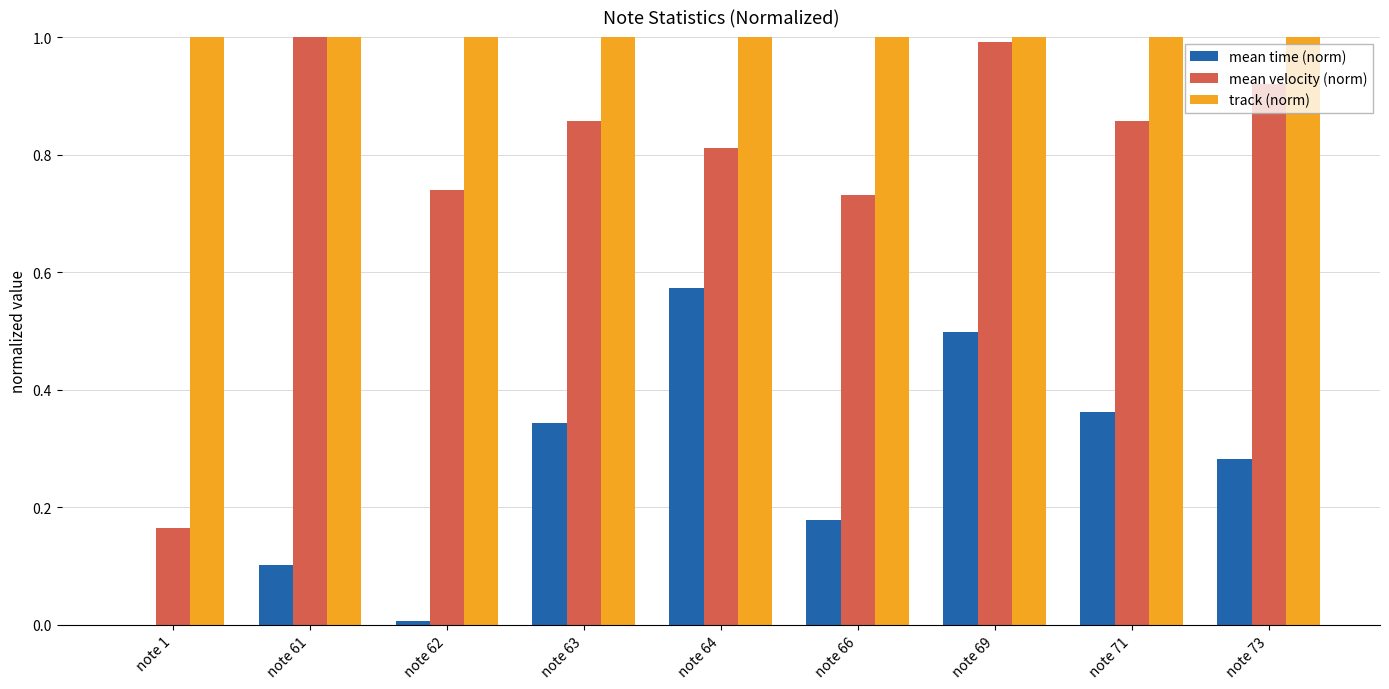

What is the maximum value for track (norm)?

1.0